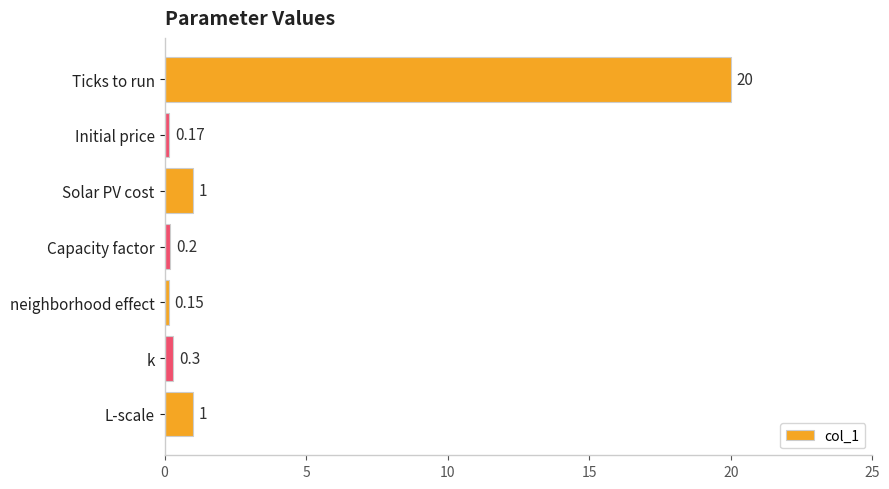

What is the label of the 3rd bar from the top?

Solar PV cost